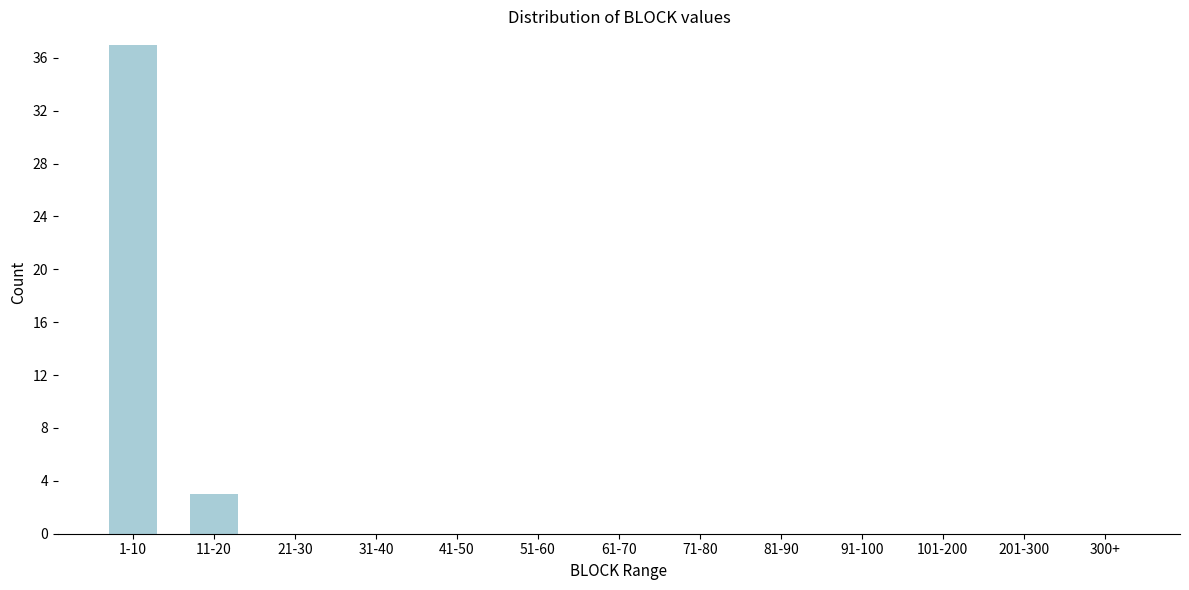

Reading left to right, extract all data points from this chart.

1-10=37	11-20=3	21-30=0	31-40=0	41-50=0	51-60=0	61-70=0	71-80=0	81-90=0	91-100=0	101-200=0	201-300=0	300+=0